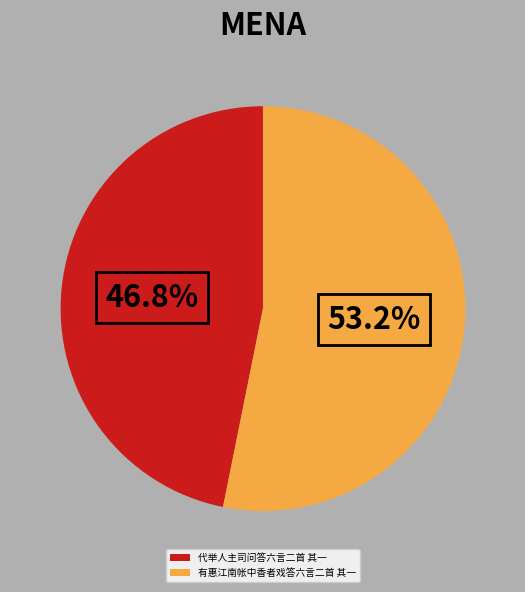

To the nearest percent, what is the average slice percentage?

50%